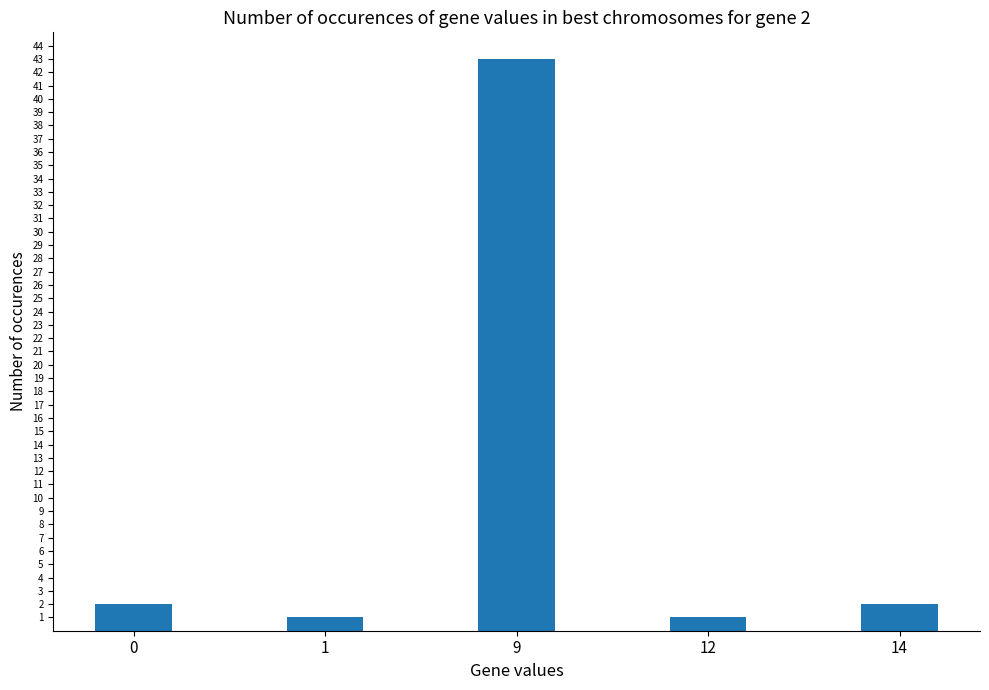

What is the value of the 3rd bar from the left?

43